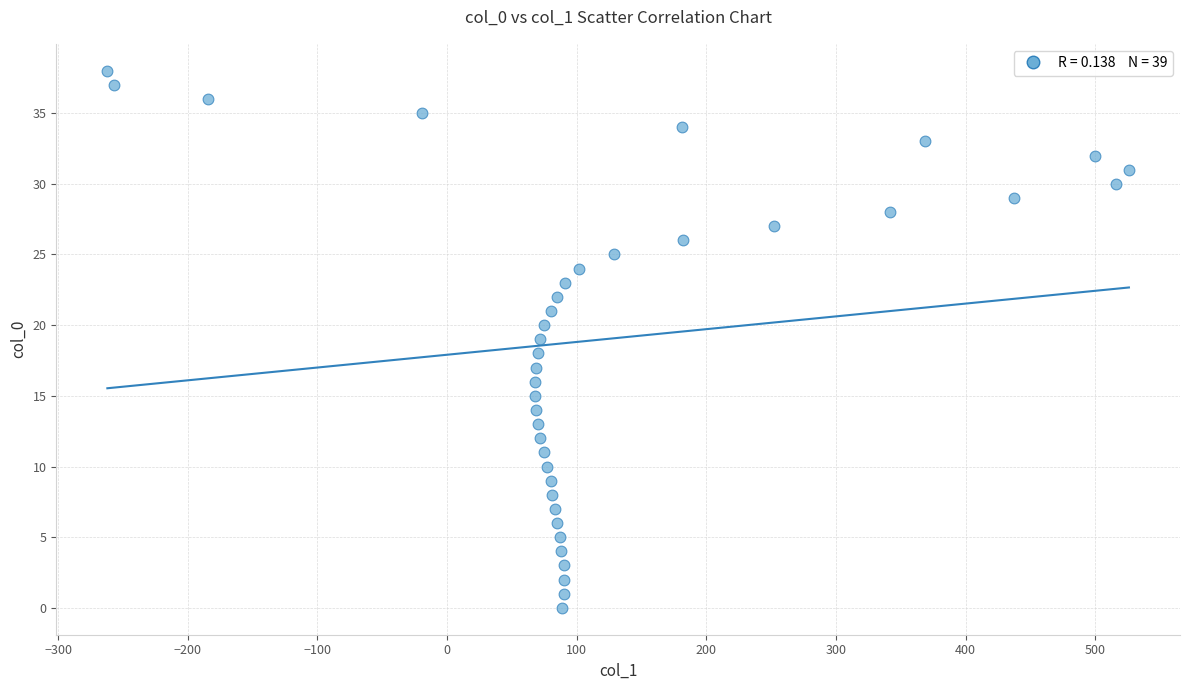

What is the range of X values (max minus min)?

788